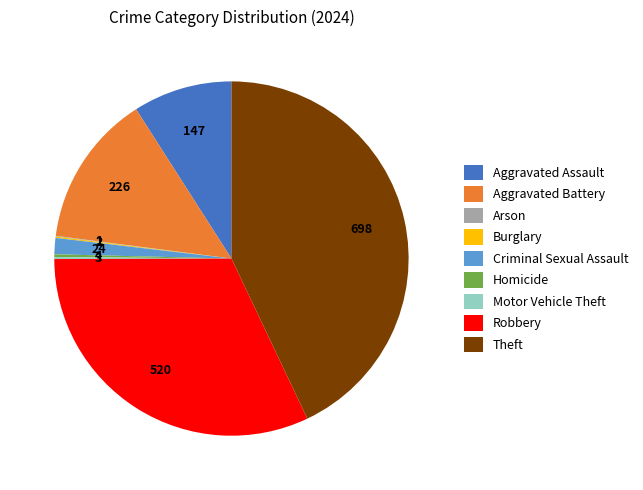

What is the largest slice in the pie chart?

Theft